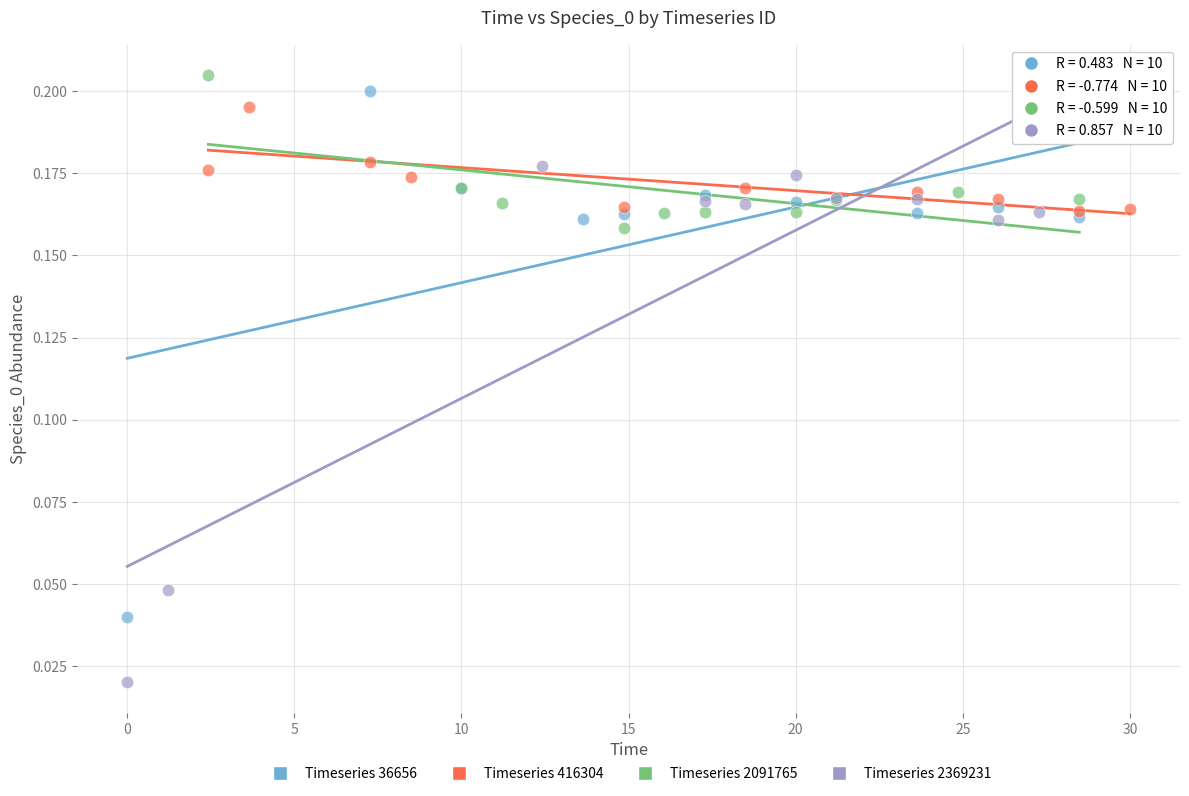

Which series reaches the minimum Y coordinate?

Timeseries 2369231